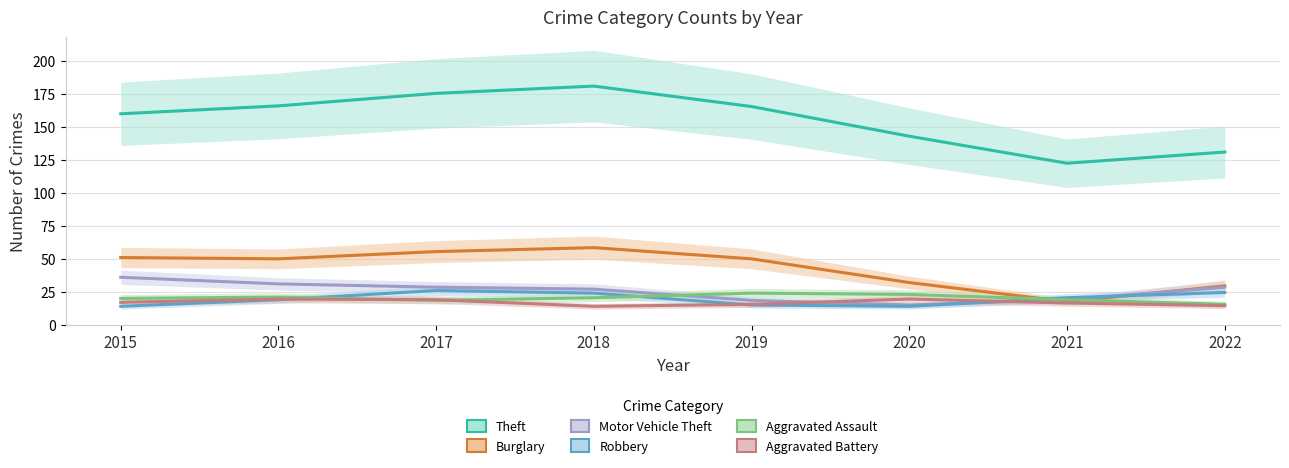

Reading left to right, transcribe all the data shown in this chart.

Theft: 2015=160.0	2016=166.0	2017=175.5	2018=181.0	2019=165.5	2020=143.0	2021=122.5	2022=131.0
Burglary: 2015=51.0	2016=50.0	2017=55.5	2018=58.5	2019=50.0	2020=32.0	2021=17.5	2022=29.5
Motor Vehicle Theft: 2015=36.0	2016=31.0	2017=28.5	2018=27.0	2019=18.5	2020=15.0	2021=19.0	2022=28.5
Robbery: 2015=14.0	2016=19.0	2017=26.0	2018=24.0	2019=15.0	2020=14.0	2021=20.5	2022=24.5
Aggravated Assault: 2015=20.0	2016=21.0	2017=18.5	2018=20.5	2019=24.0	2020=23.0	2021=19.0	2022=15.5
Aggravated Battery: 2015=17.0	2016=19.5	2017=19.0	2018=14.0	2019=15.5	2020=19.5	2021=16.5	2022=14.5